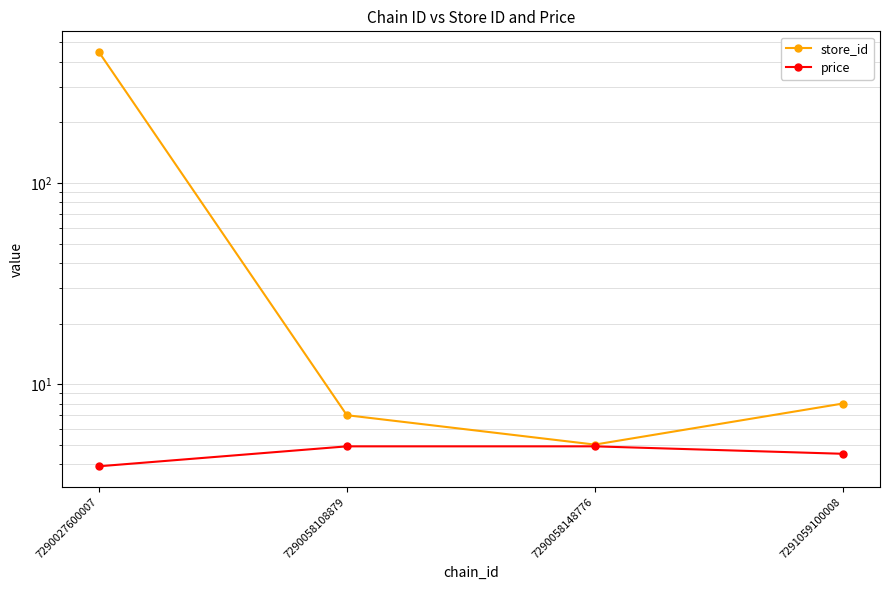

What are all the series names shown in the legend?

store_id, price